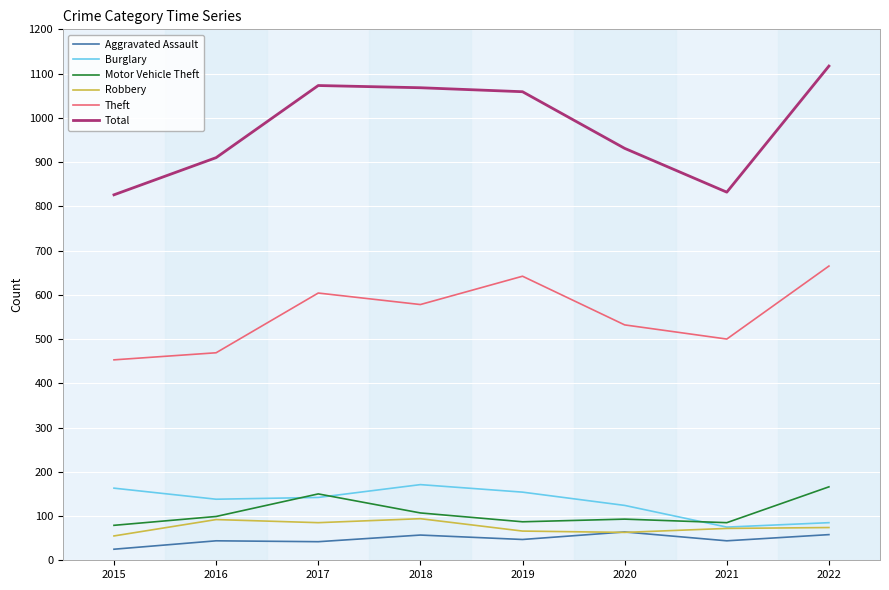

The value of Motor Vehicle Theft at 2022 is 237. True or false?

False